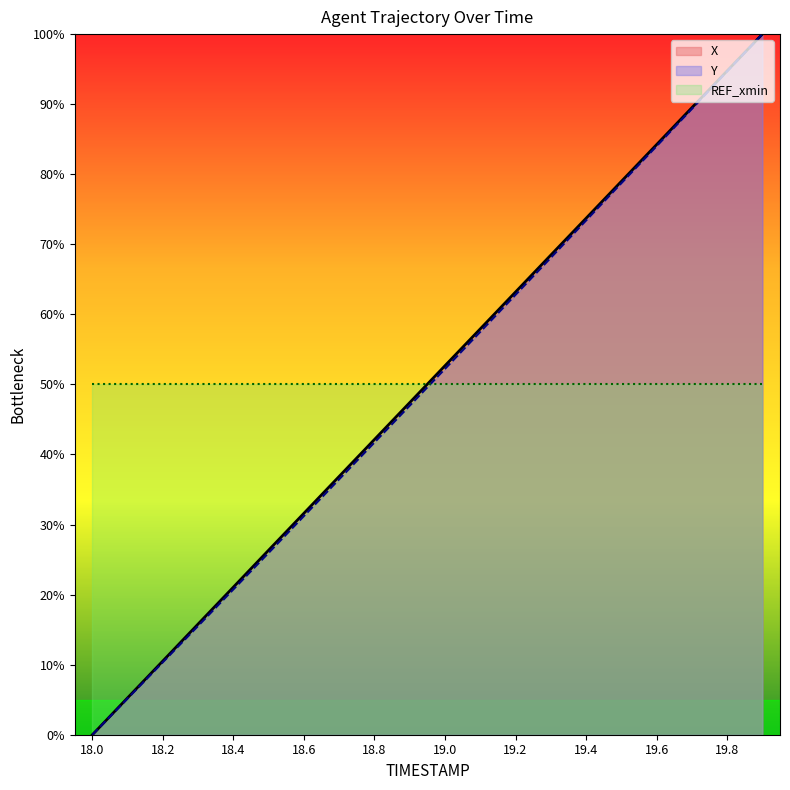

True or false: X and Y intersect in this chart.

False